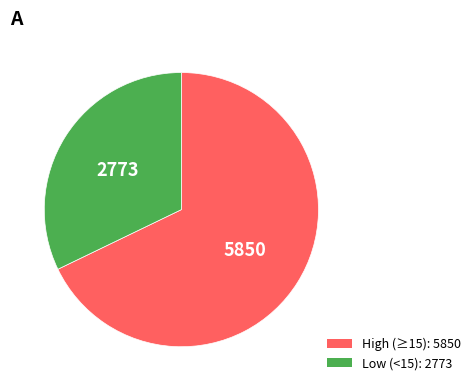

How many slices are in this pie chart?

2